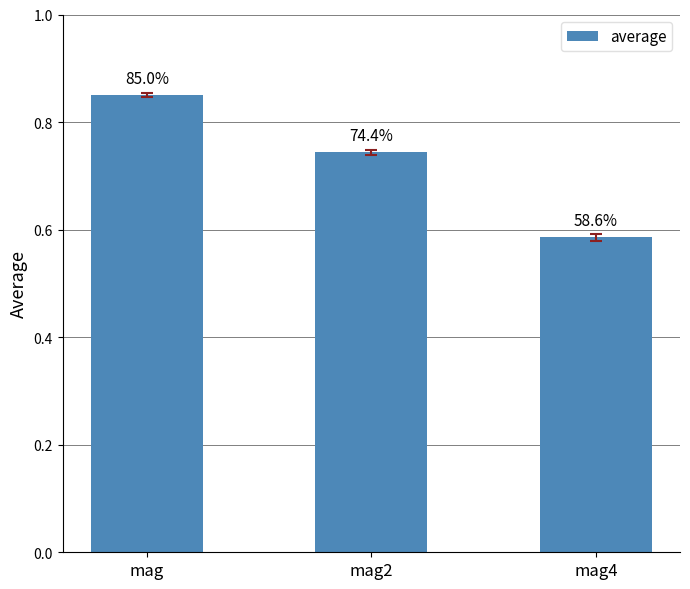

How many bars are there in total?

3